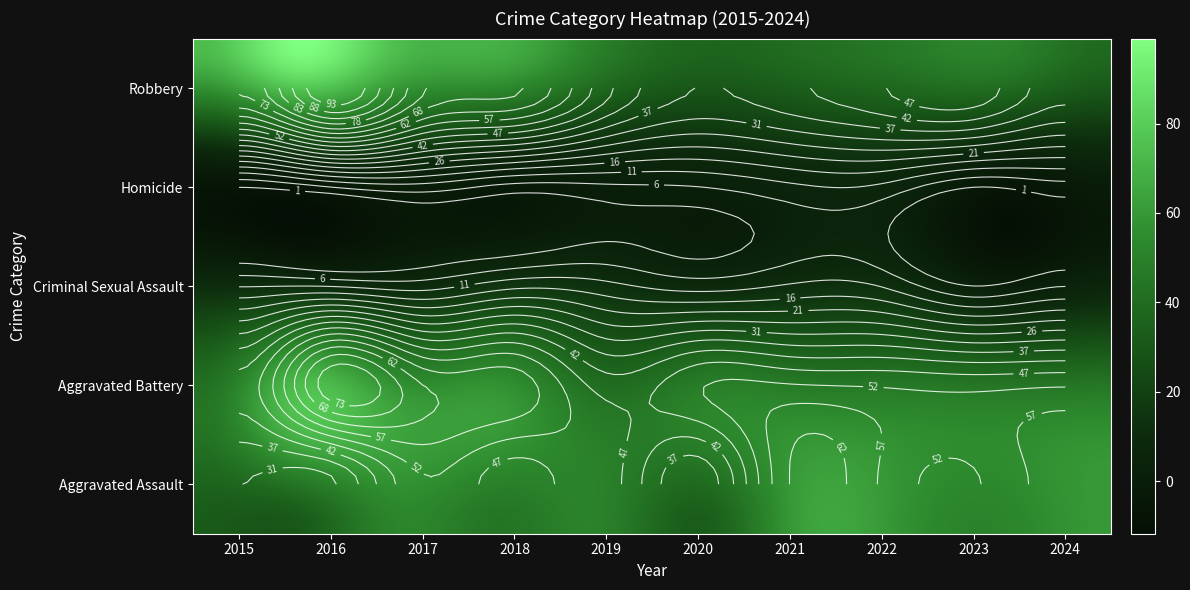

List the series in order of their peak value, highest first.

Robbery, Aggravated Battery, Aggravated Assault, Criminal Sexual Assault, Homicide